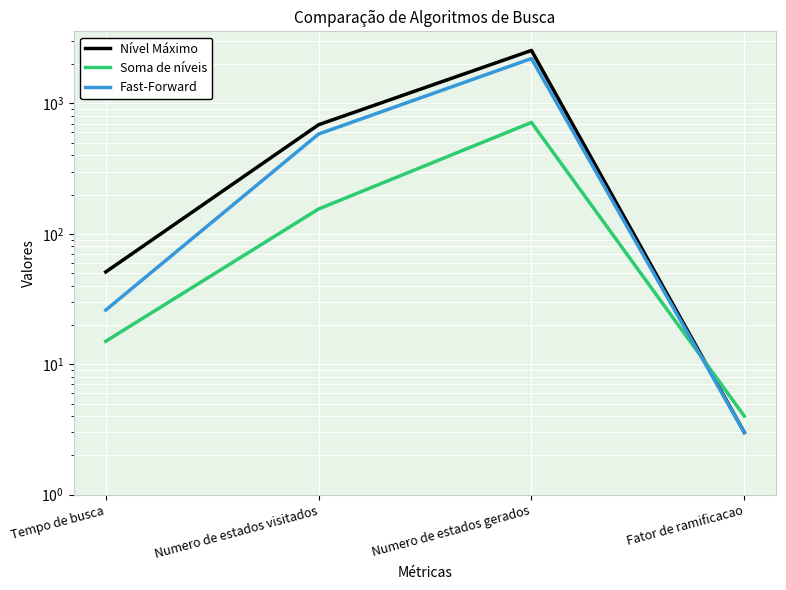

What are all the series names shown in the legend?

Nível Máximo, Soma de níveis, Fast-Forward